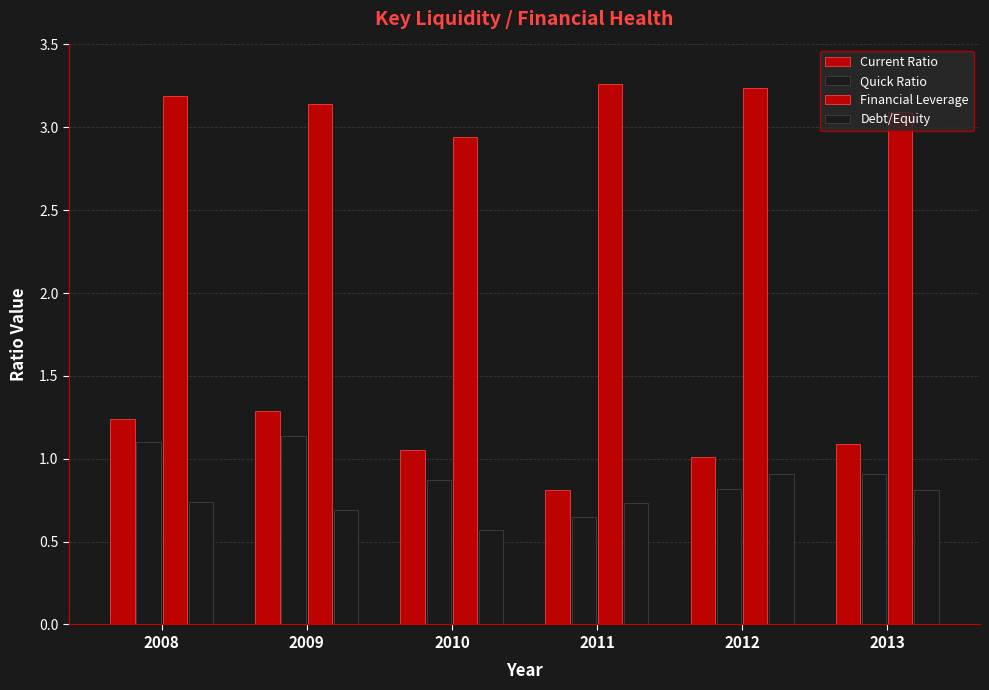

Reading left to right, transcribe all the data shown in this chart.

Current Ratio: 2008=1.2	2009=1.3	2010=1.1	2011=0.8	2012=1.0	2013=1.1
Quick Ratio: 2008=1.1	2009=1.1	2010=0.9	2011=0.7	2012=0.8	2013=0.9
Financial Leverage: 2008=3.2	2009=3.1	2010=2.9	2011=3.3	2012=3.2	2013=3.1
Debt/Equity: 2008=0.7	2009=0.7	2010=0.6	2011=0.7	2012=0.9	2013=0.8